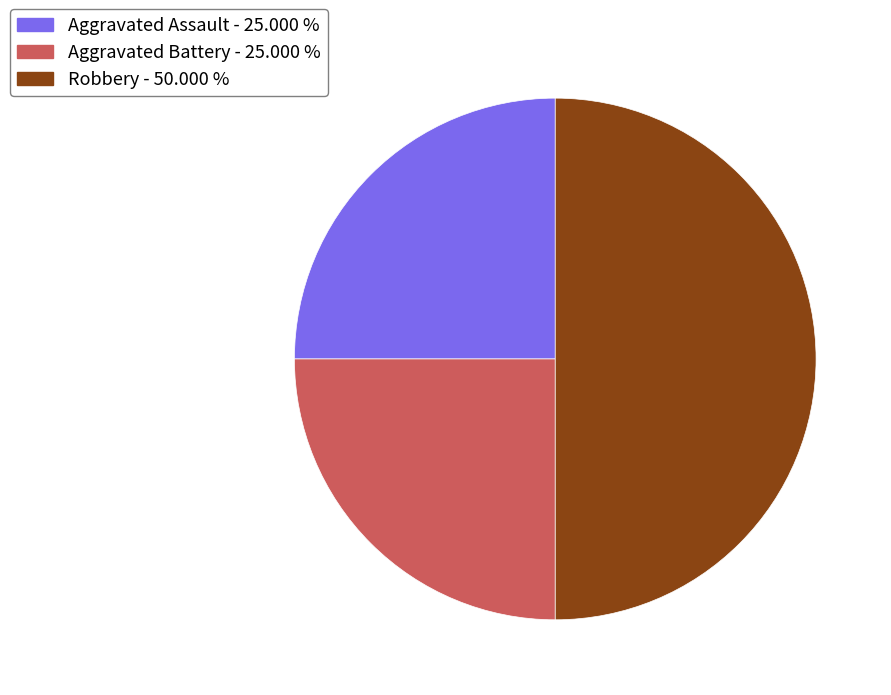

Is the sum of Robbery - 50.000 % and Aggravated Assault - 25.000 % greater than half?

Yes